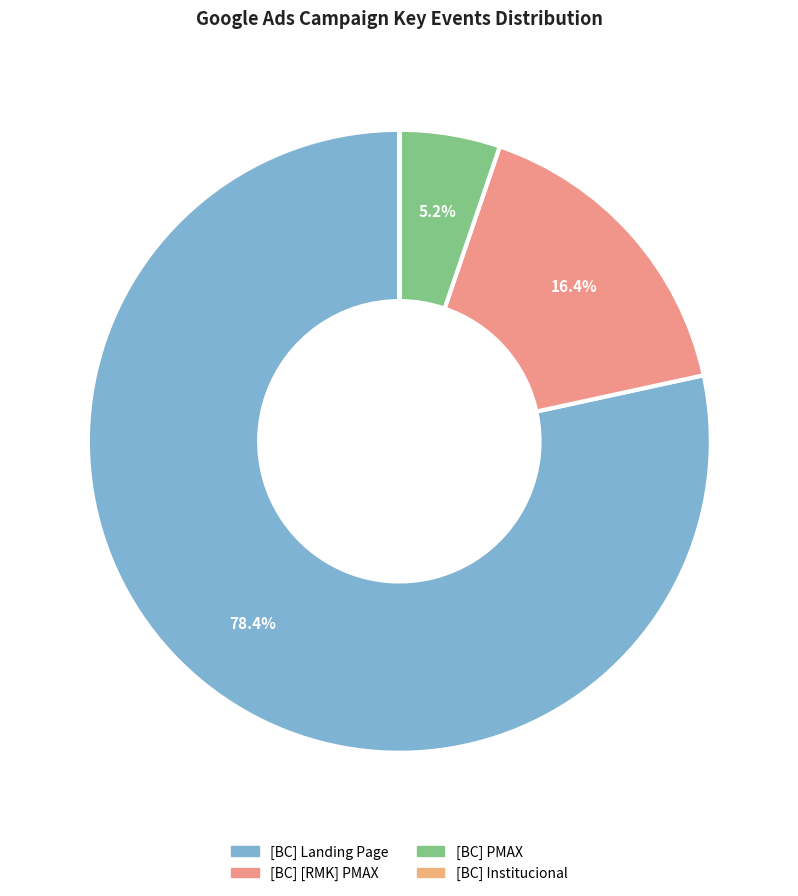

Between [BC] Institucional and [BC] PMAX, which is larger?

[BC] PMAX